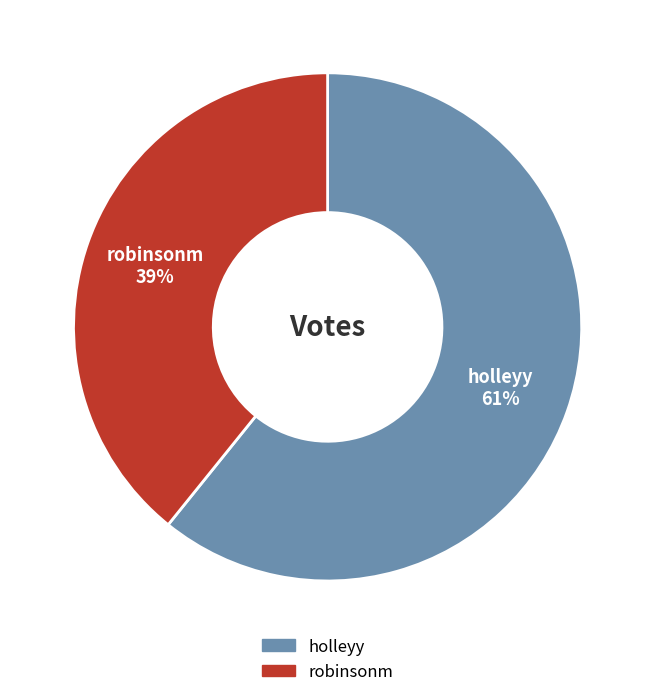

What is the smallest slice in the pie chart?

robinsonm